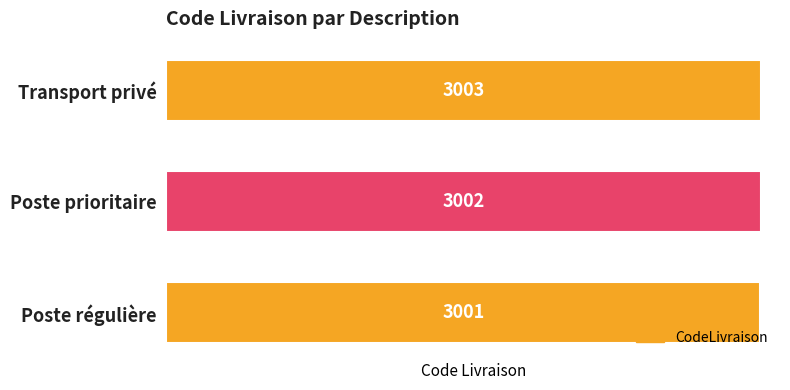

Does the chart contain any negative values?

No